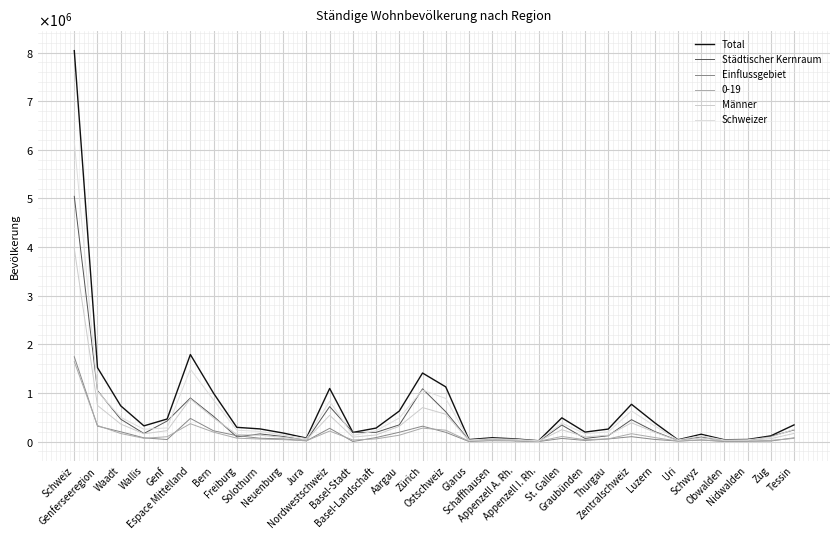

Does the chart display data point markers on the line(s)?

No